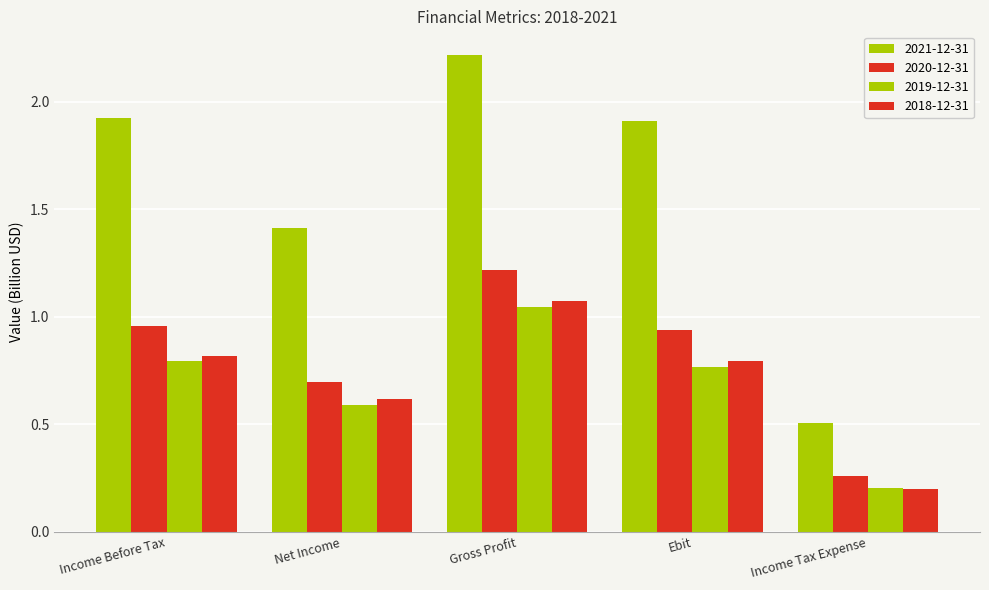

How many groups of bars are there?

5